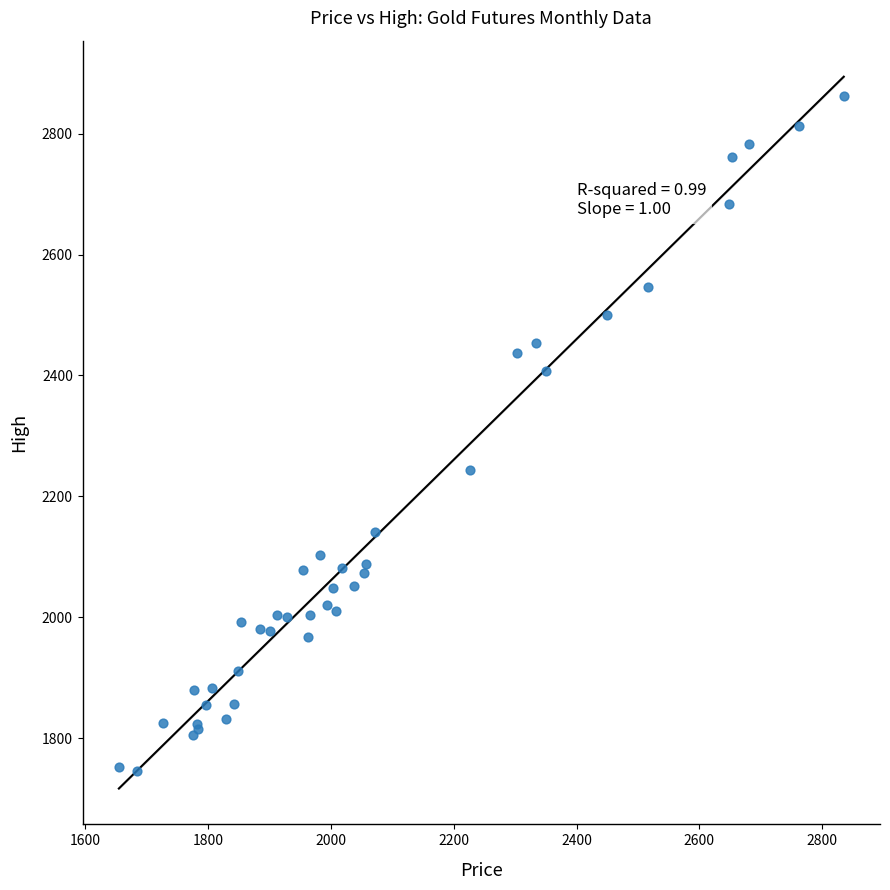

What Y value in the scatter plot is closest to 2304?

2243.5